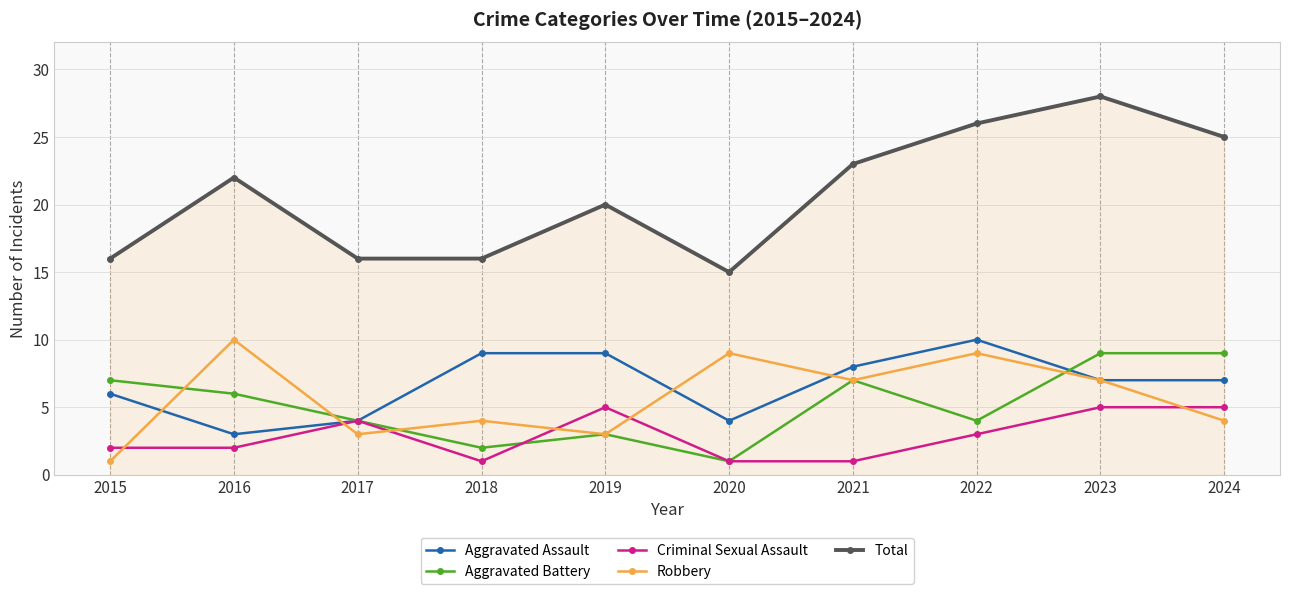

Which category has the highest value across all series?

2023